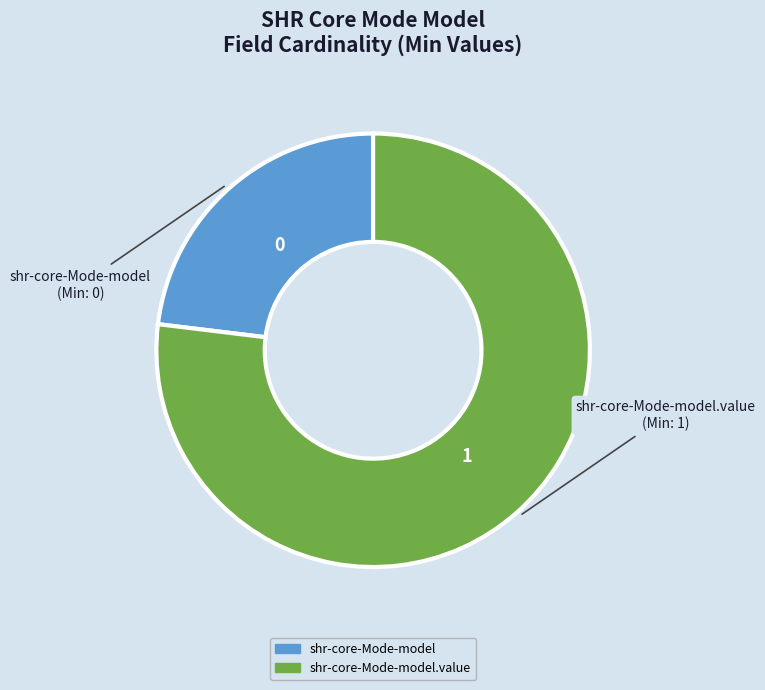

How many segments does this pie chart have?

2